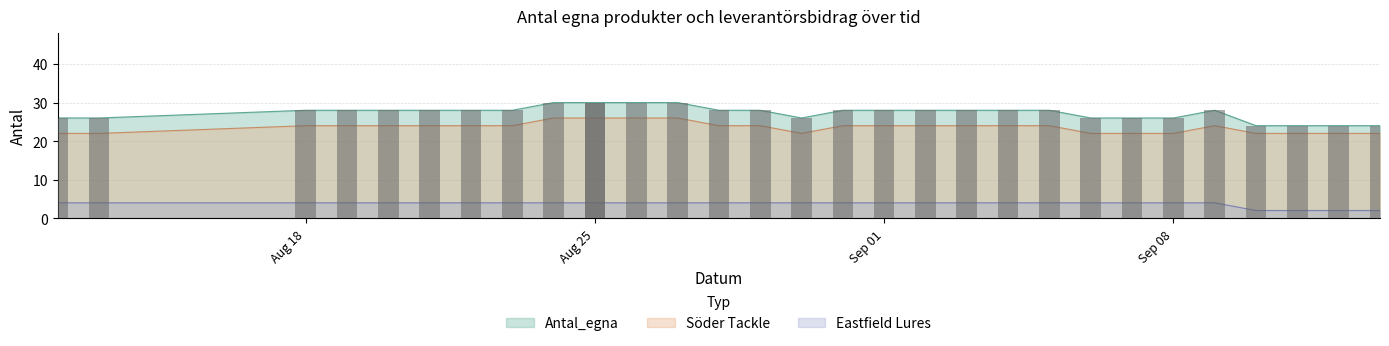

True or false: Antal_egna has a value of 28 at 2025-09-02.

True